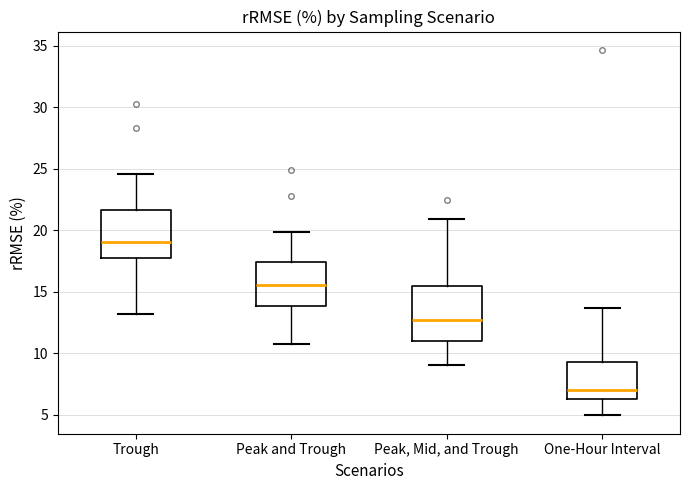

Reading left to right, read every box against the y-axis: the position of its median line, the range the box covers, and the ends of its whiskers. The values are not printed on the chart, so give them approximately, as read against the axis.

Trough: median 19.0, box 17.5 to 21.5, whiskers 13.0 to 24.5
Peak and Trough: median 15.5, box 14.0 to 17.5, whiskers 11.0 to 20.0
Peak, Mid, and Trough: median 12.5, box 11.0 to 15.5, whiskers 9.0 to 21.0
One-Hour Interval: median 7.0, box 6.5 to 9.5, whiskers 5.0 to 13.5